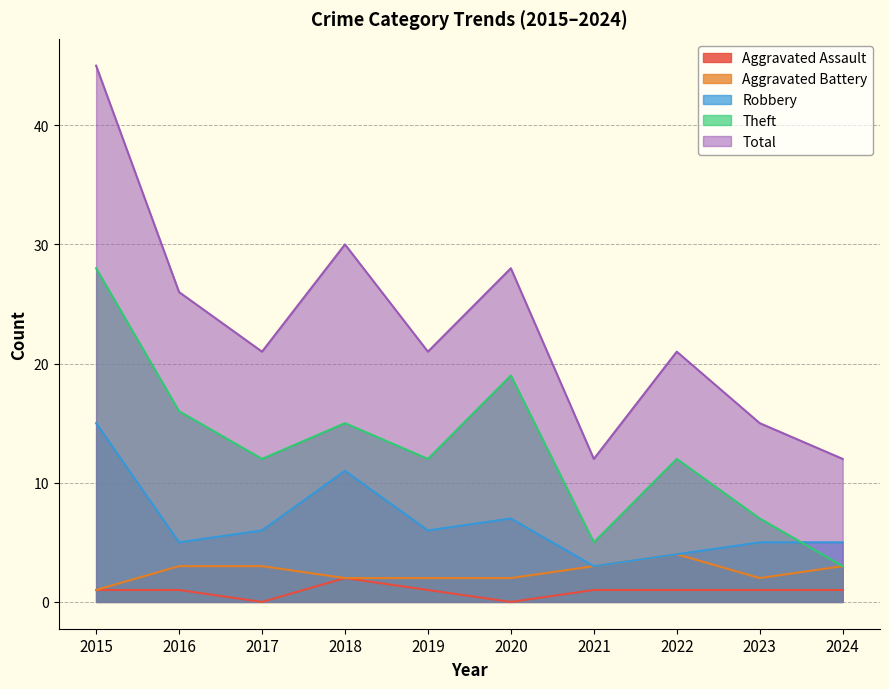

List the labels in order of Theft value, smallest first.

2024, 2021, 2023, 2017, 2019, 2022, 2018, 2016, 2020, 2015